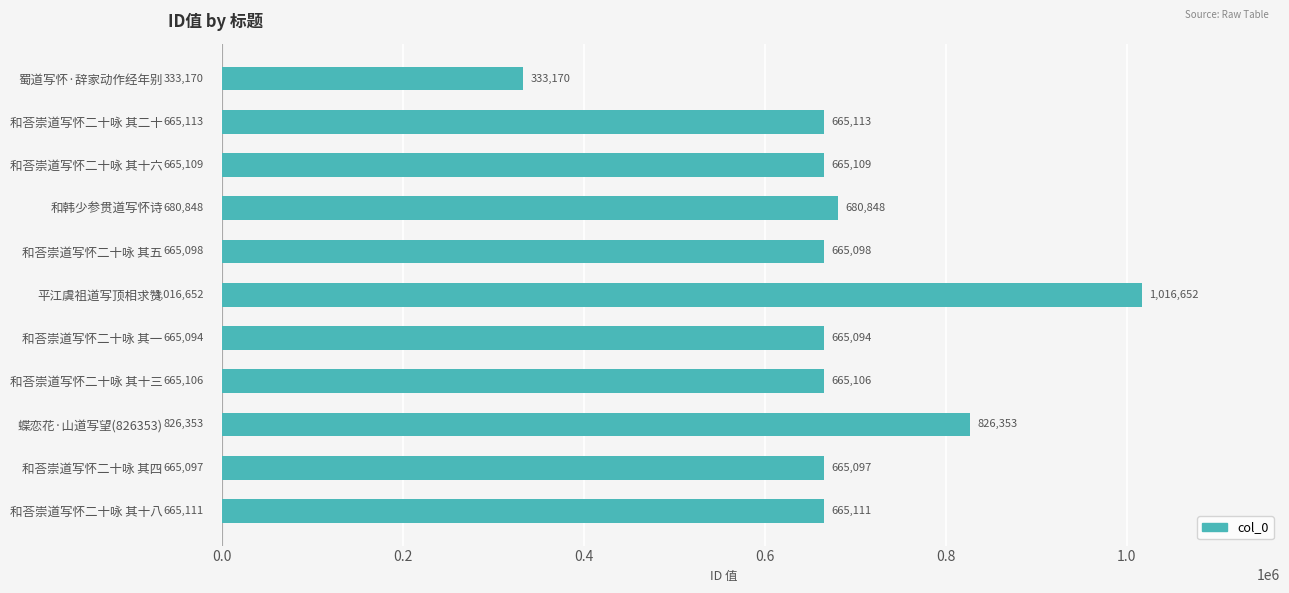

What is the value of the 8th bar from the top?

665106